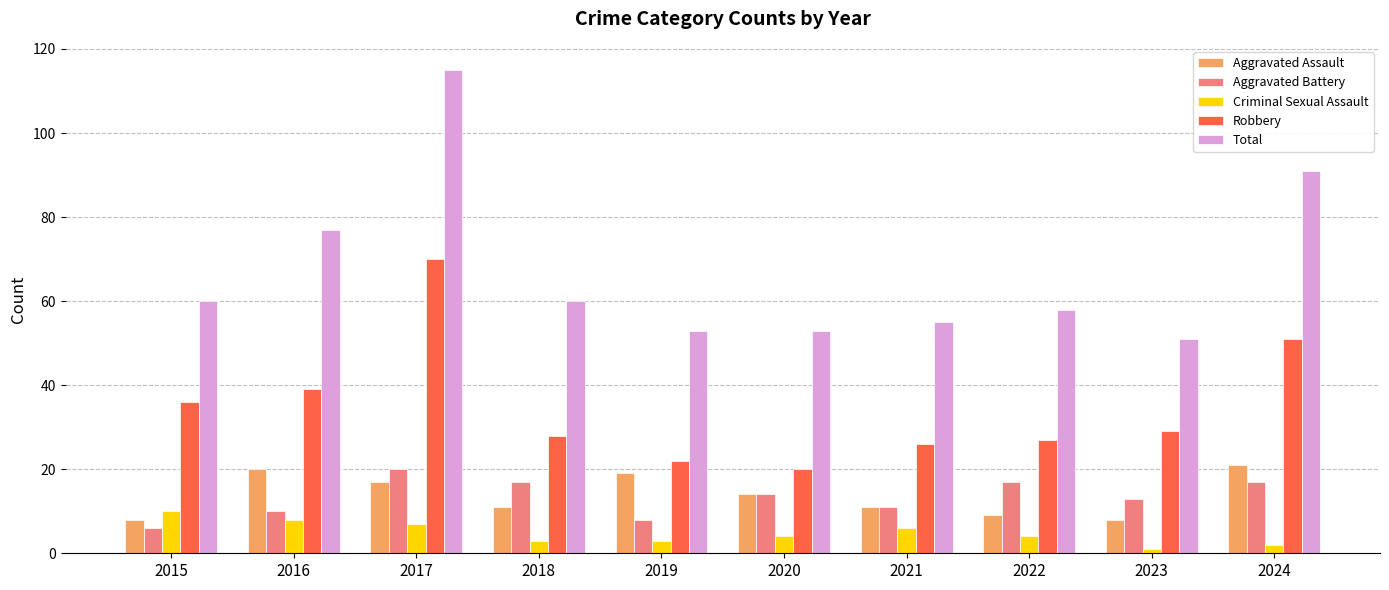

How many distinct data groups are displayed?

5